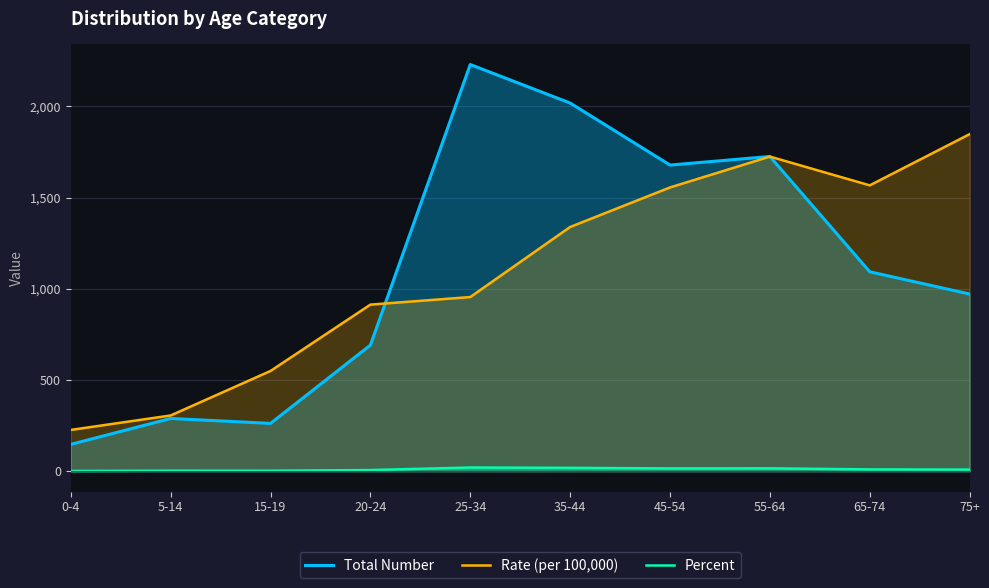

Reading left to right, list all the values displayed in this chart.

Total Number: 147.0	289.0	262.0	691.0	2229.0	2018.0	1678.0	1725.0	1093.0	971.0
Rate (per 100,000): 226.2	305.4	549.4	913.0	954.5	1338.5	1555.3	1724.4	1566.7	1847.4
Percent: 1.3	2.6	2.4	6.2	20.1	18.2	15.1	15.5	9.8	8.7